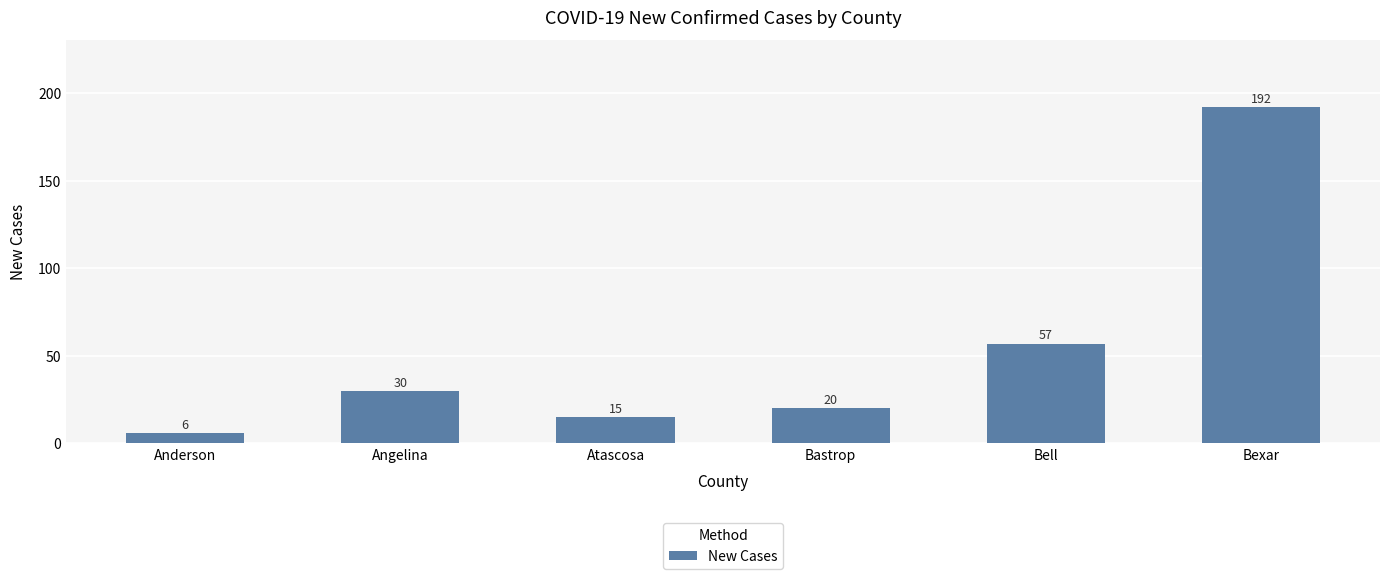

What is the value of the 4th bar from the left?

20